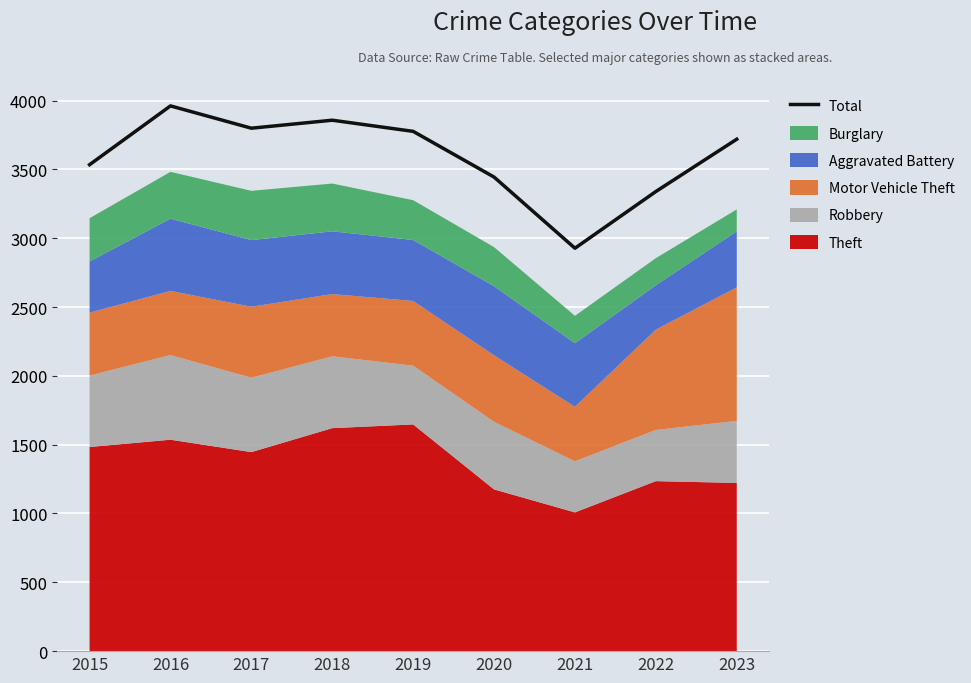

What is the ratio of the value at 2022 to the value at 2017?

0.9